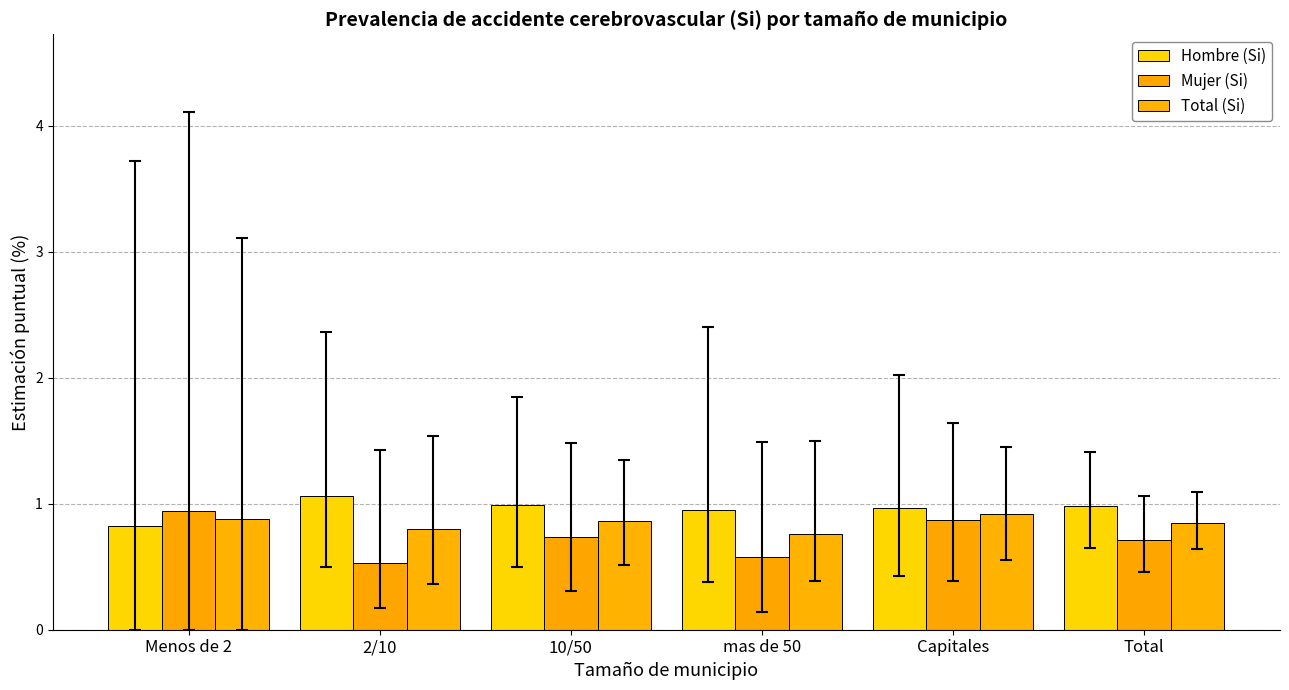

What is the label of the 3rd bar from the left?

10/50